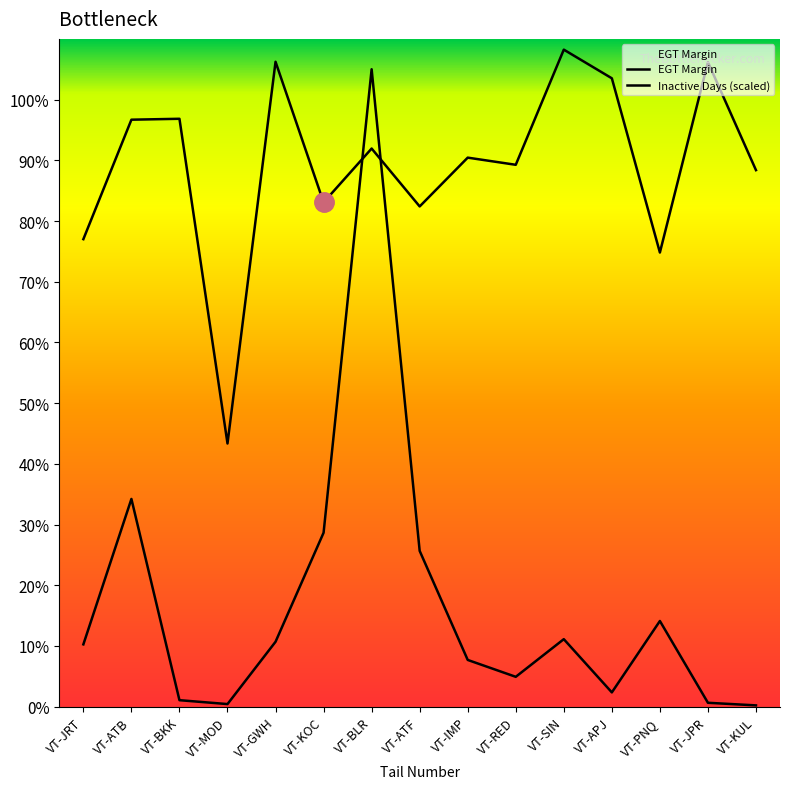

Rank the series by their maximum value, from highest to lowest.

EGT Margin, Inactive Days